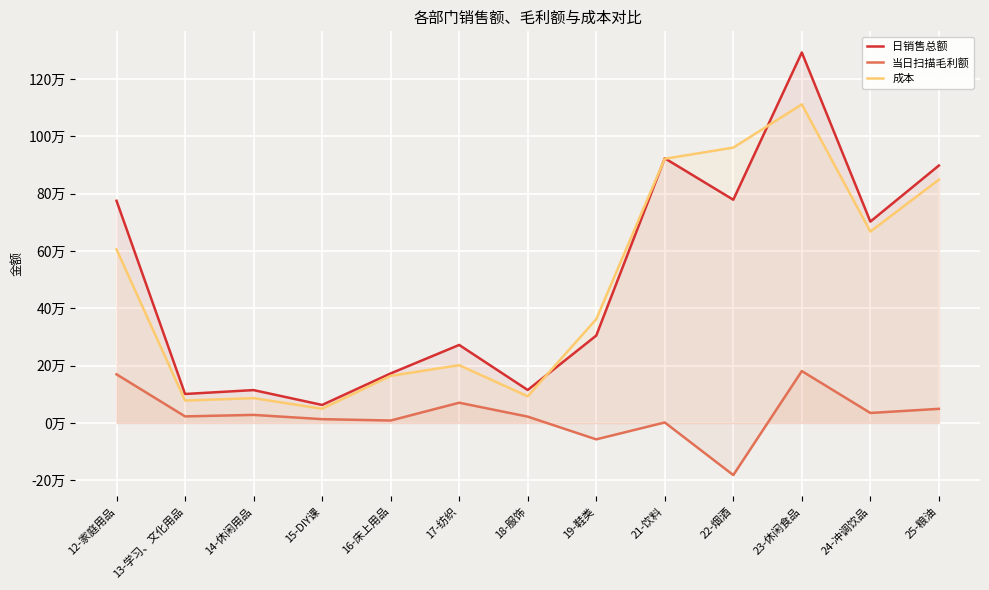

Where does the 成本 series first go above 361985?

12-家庭用品